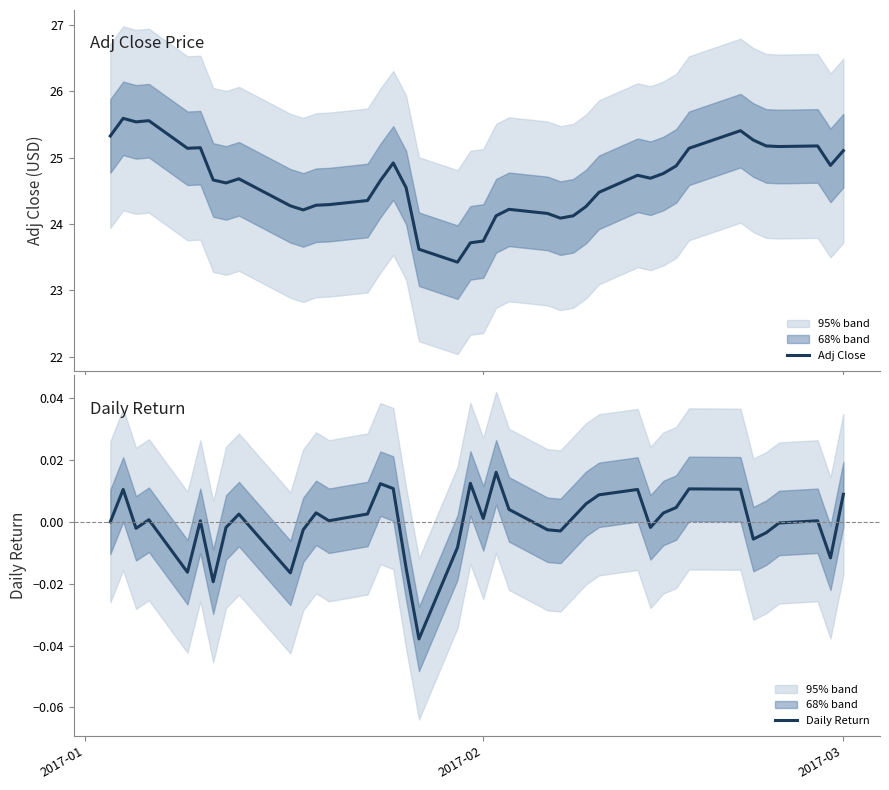

What is the difference between the second highest and minimum values in the Adj Close series?

2.1